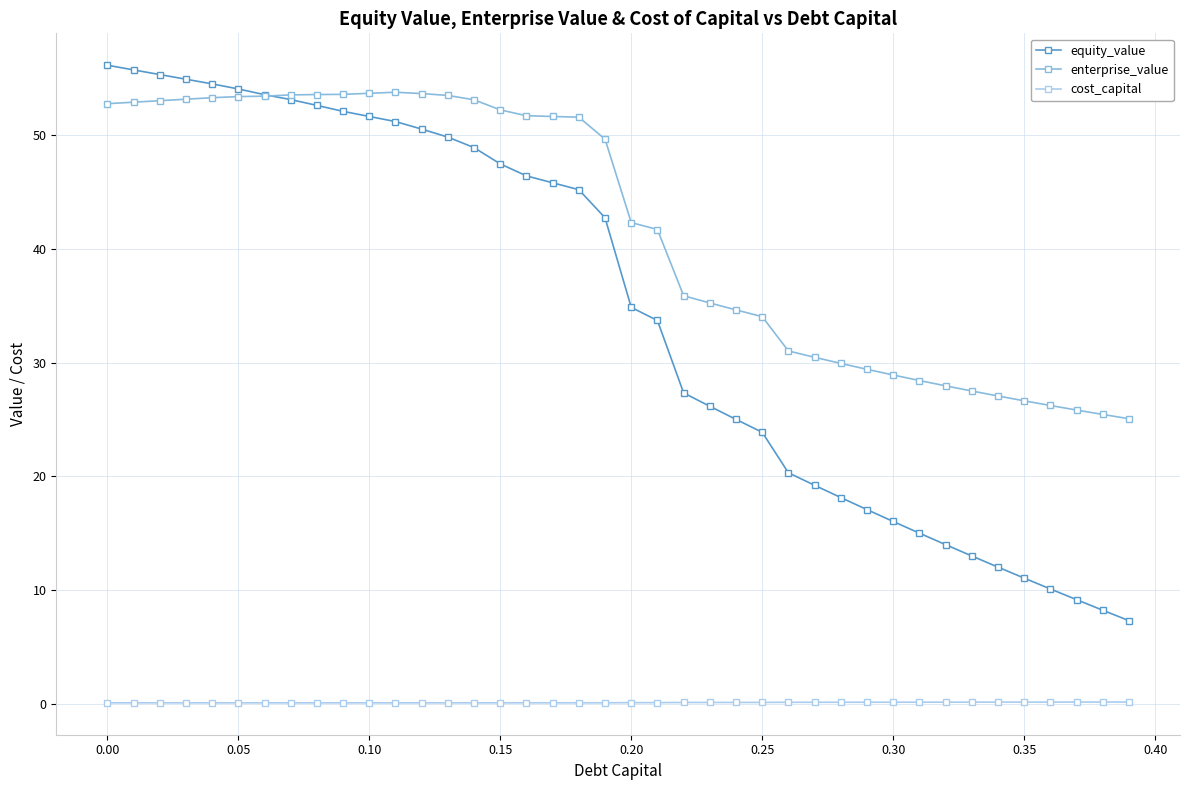

What is the difference between the maximum and second lowest values in the cost_capital series?

0.1